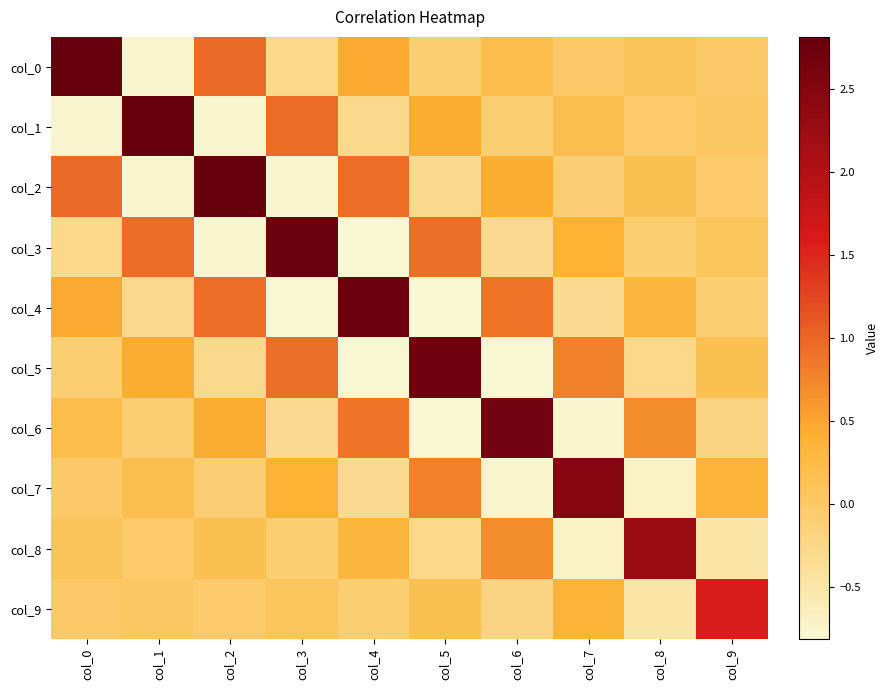

What is the maximum value shown in the chart?

2.8